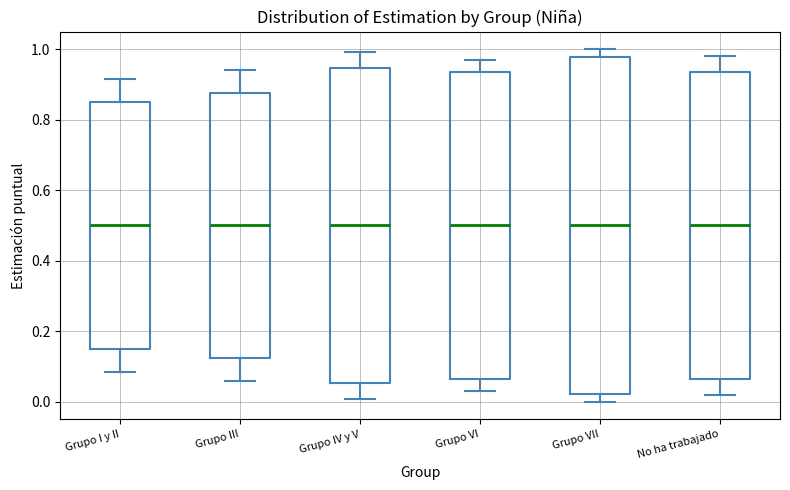

Reading left to right, transcribe this box plot: for each box, give where its median line is, the range the box spans, and where its two whiskers end, as read against the y-axis. The values are not printed on the chart, so give them approximately, as read against the axis.

Grupo I y II: median 0.50, box 0.14 to 0.86, whiskers 0.08 to 0.92
Grupo III: median 0.50, box 0.12 to 0.88, whiskers 0.06 to 0.94
Grupo IV y V: median 0.50, box 0.06 to 0.94, whiskers 0.00 to 1.00
Grupo VI: median 0.50, box 0.06 to 0.94, whiskers 0.04 to 0.96
Grupo VII: median 0.50, box 0.02 to 0.98, whiskers 0.00 to 1.00
No ha trabajado: median 0.50, box 0.06 to 0.94, whiskers 0.02 to 0.98